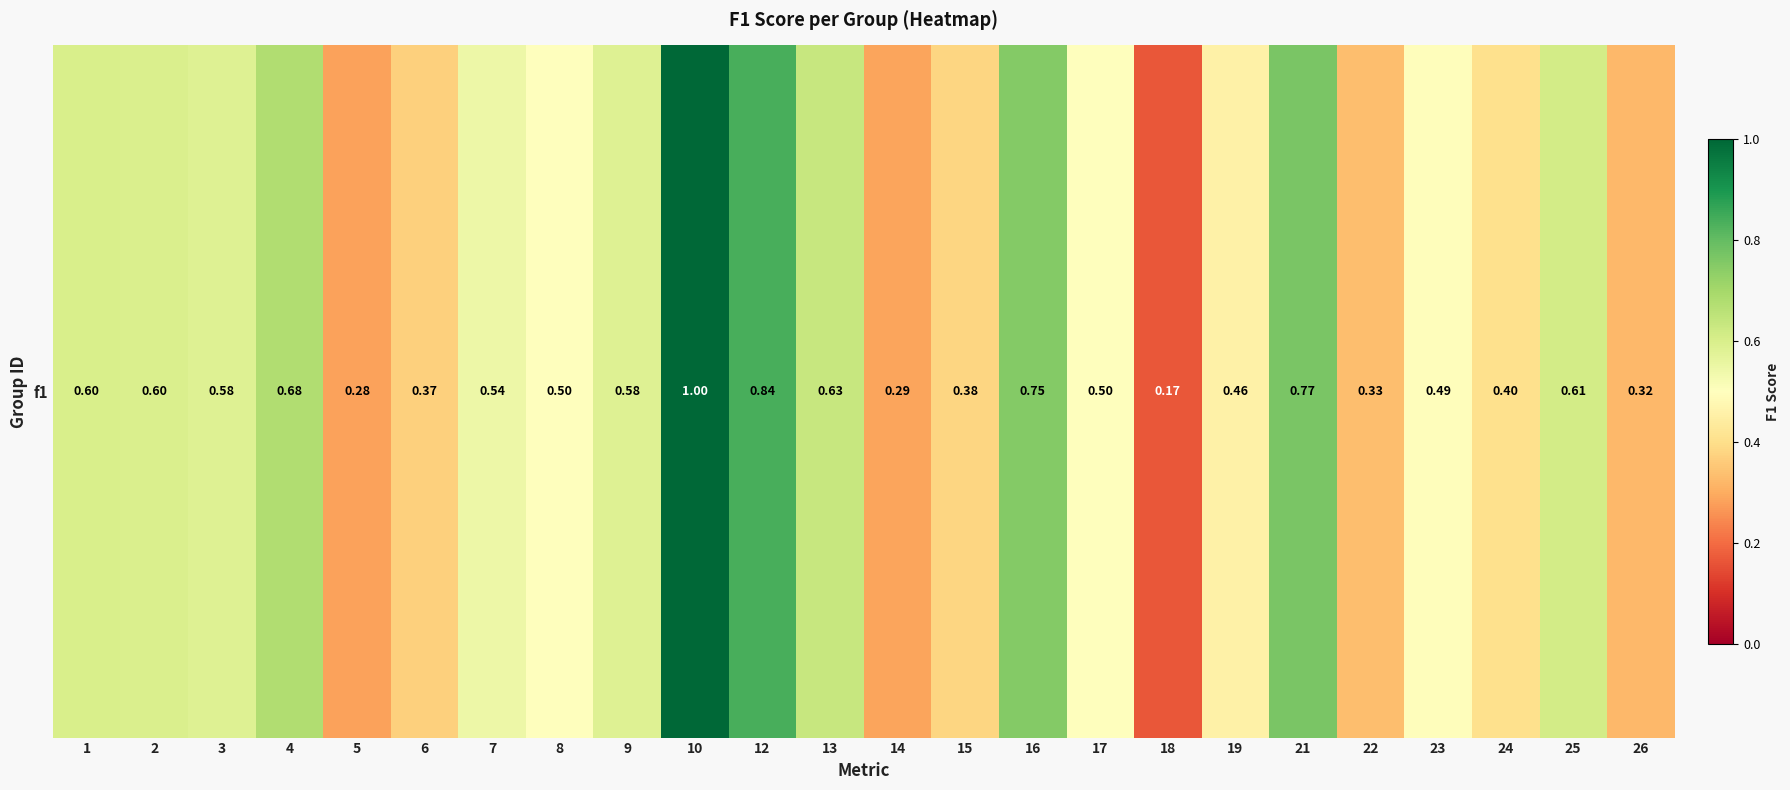

At which category does the chart reach its peak across all series?

10